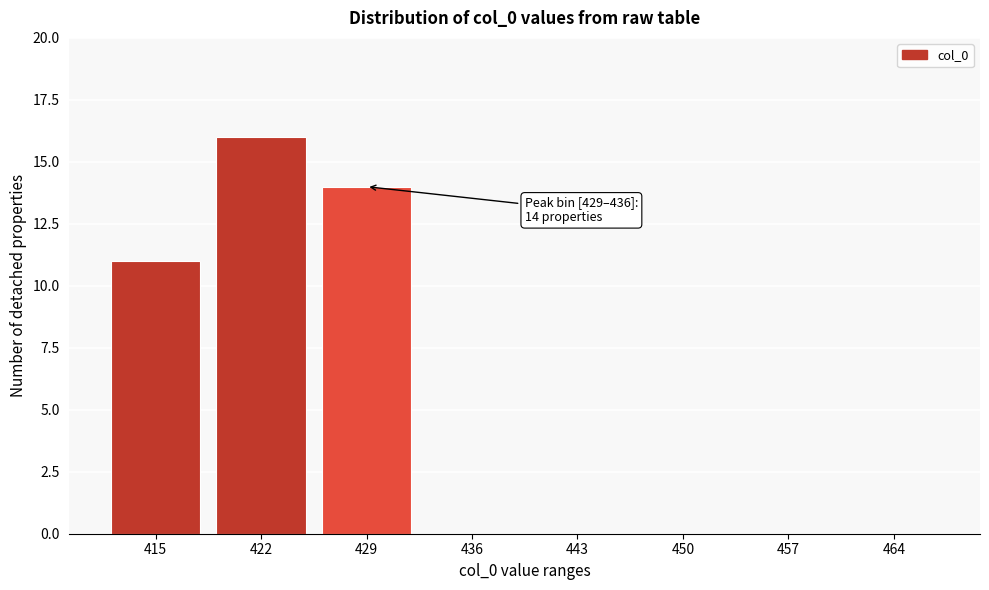

Reading left to right, what are all the values shown in this chart?

415=11	422=16	429=14	436=0	443=0	450=0	457=0	464=0